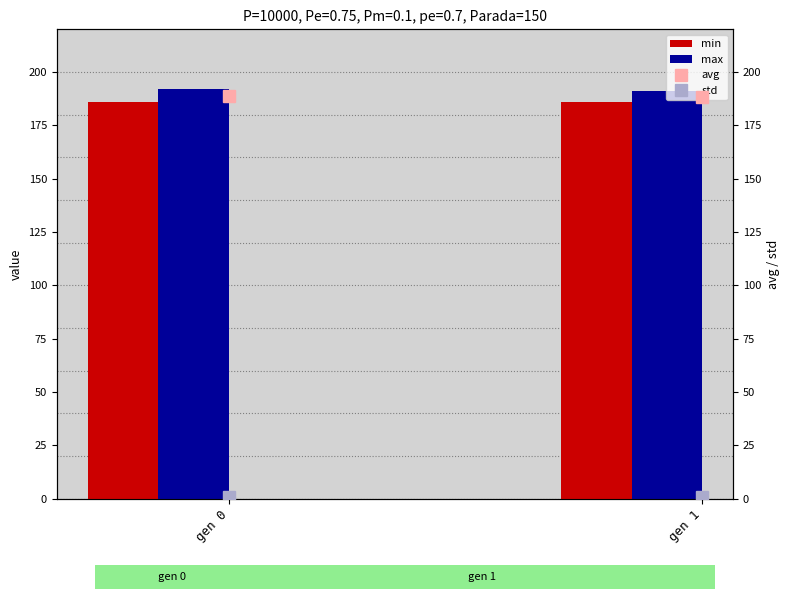

What is the highest value of the avg series?

188.8